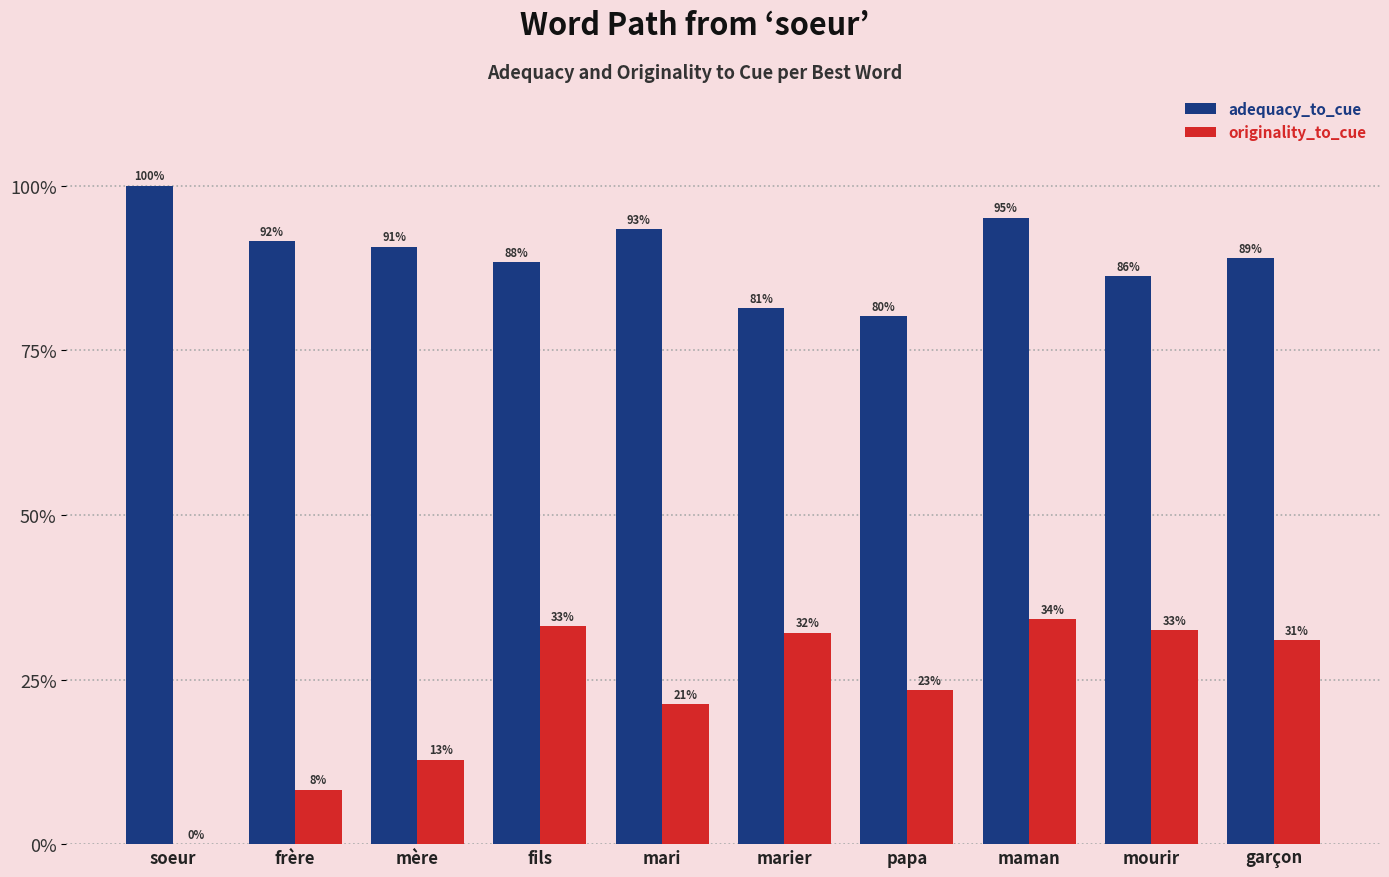

Are the bars horizontal?

No